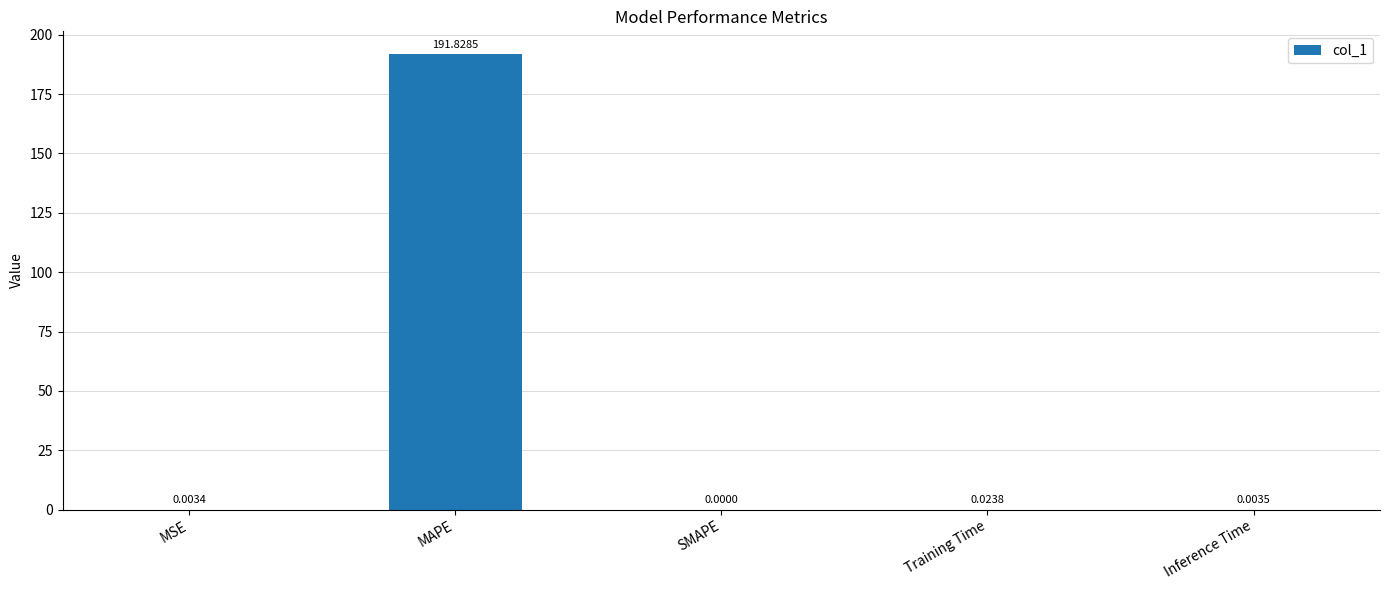

What is the average value?

38.4